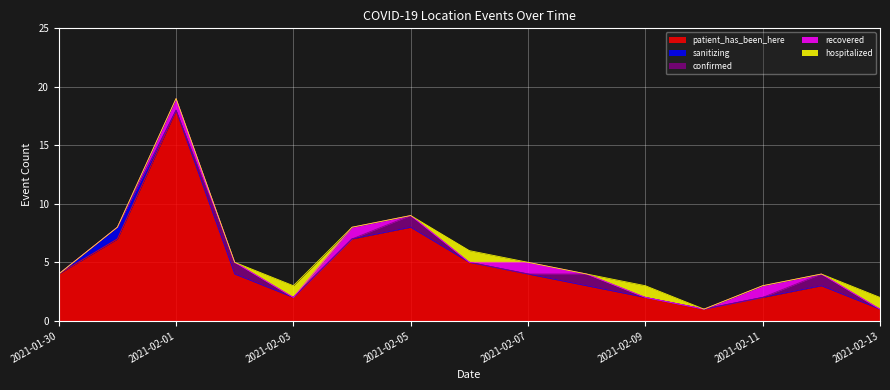

What is the label of the 8th point from the left?

2021-02-06